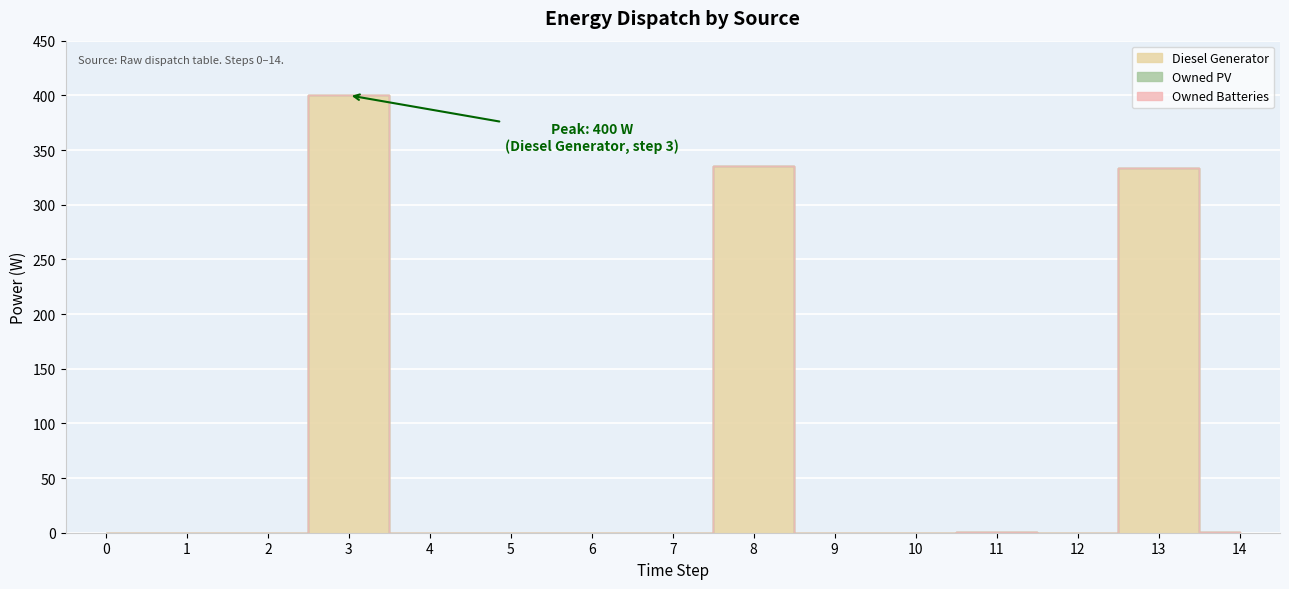

At 10, list the series in order from largest to smallest.

Diesel Generator, Owned PV, Owned Batteries